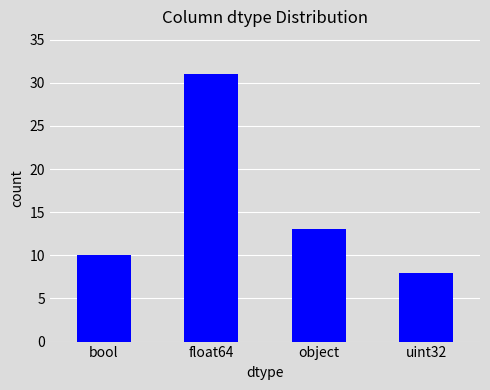

Between uint32 and object, which is larger?

object